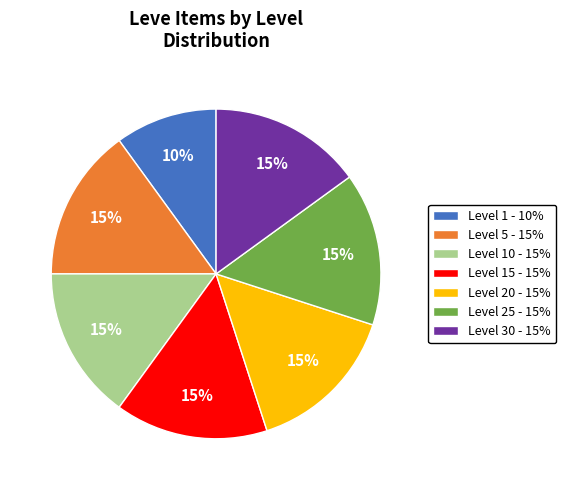

To the nearest percent, what is the average slice percentage?

14%